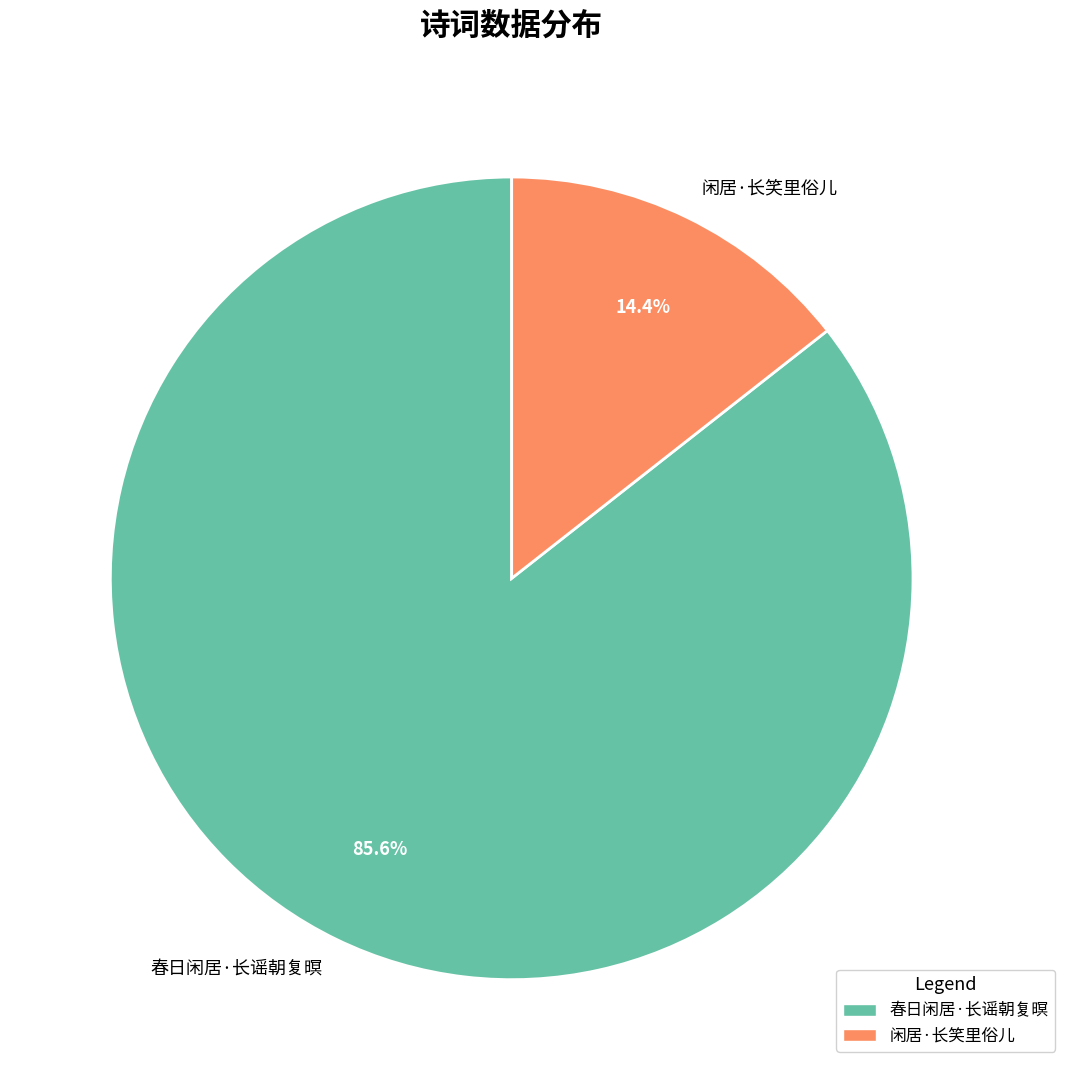

To the nearest percent, what is the difference between the 闲居·长笑里俗儿 and 春日闲居·长谣朝复暝 slice percentages?

71%